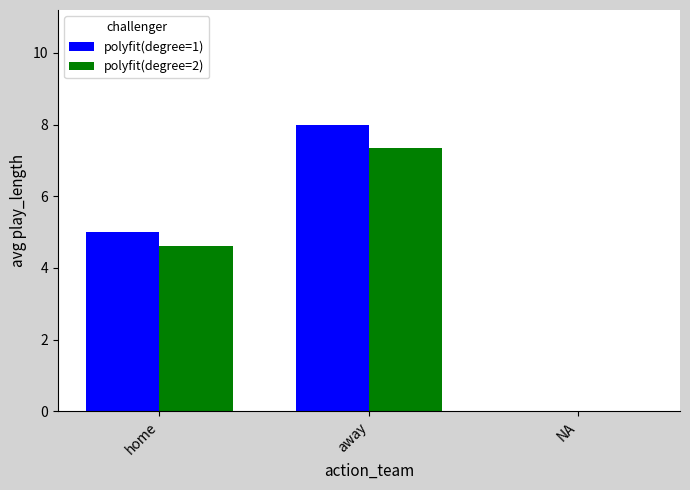

At which label does polyfit(degree=2) first exceed 4?

home